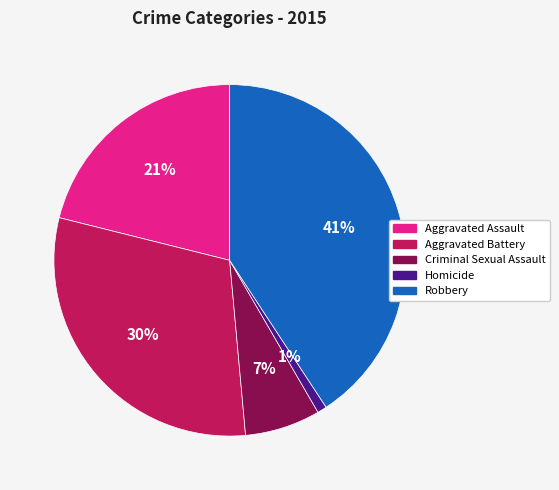

Do Criminal Sexual Assault and Robbery together represent more than half of the pie?

No